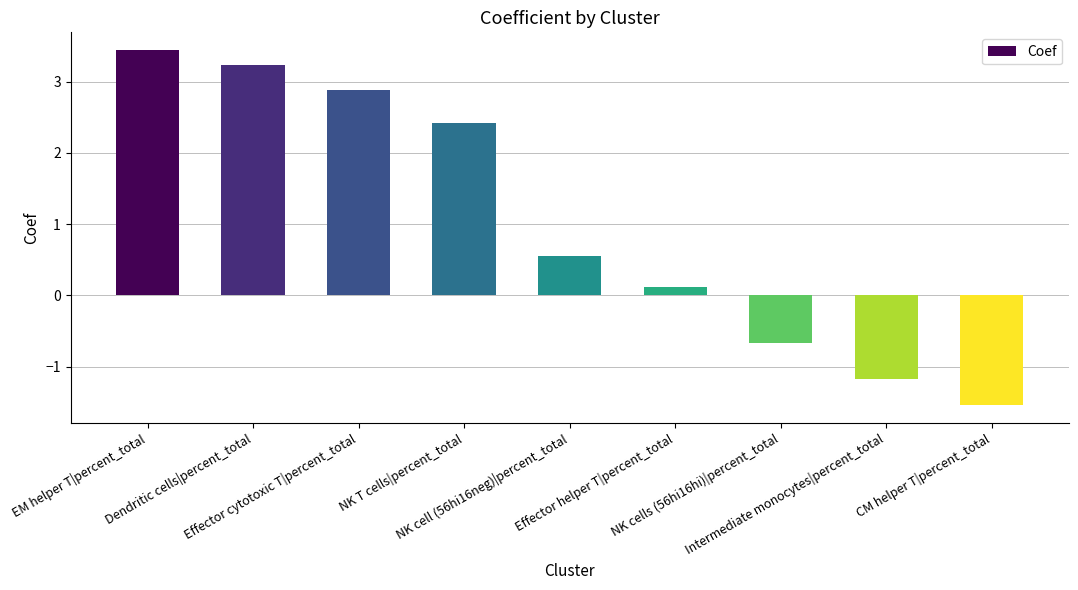

What is the label of the 9th bar from the left?

CM helper T|percent_total